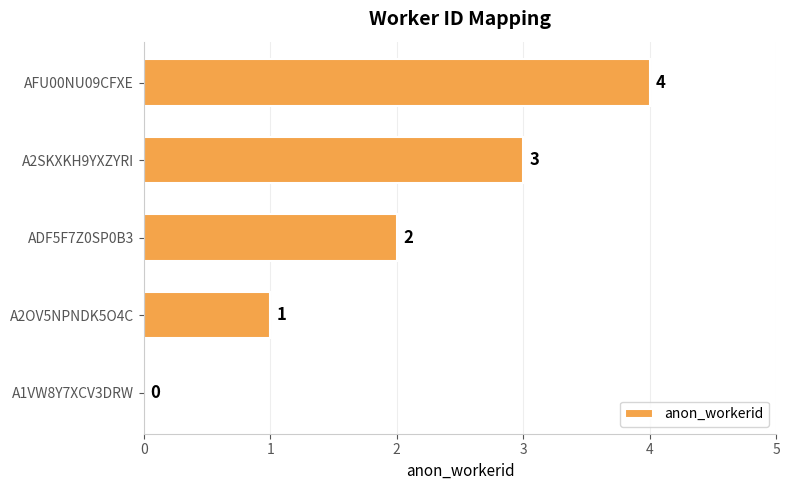

The chart shows a value of 1 at A1VW8Y7XCV3DRW. True or false?

False